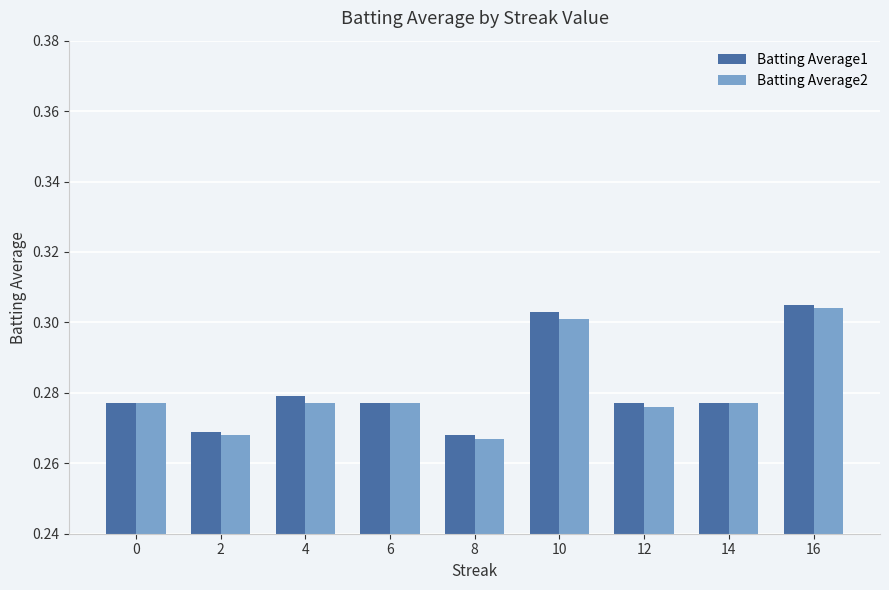

Which category has the highest value in the Batting Average2 series?

16